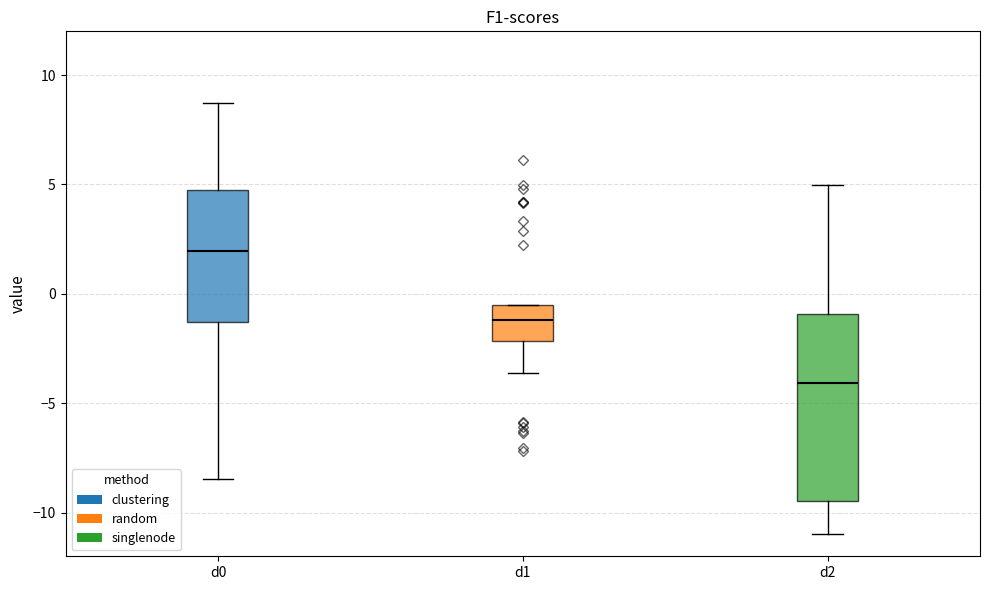

Which box is the tallest, from its lower edge to its upper edge?

d2